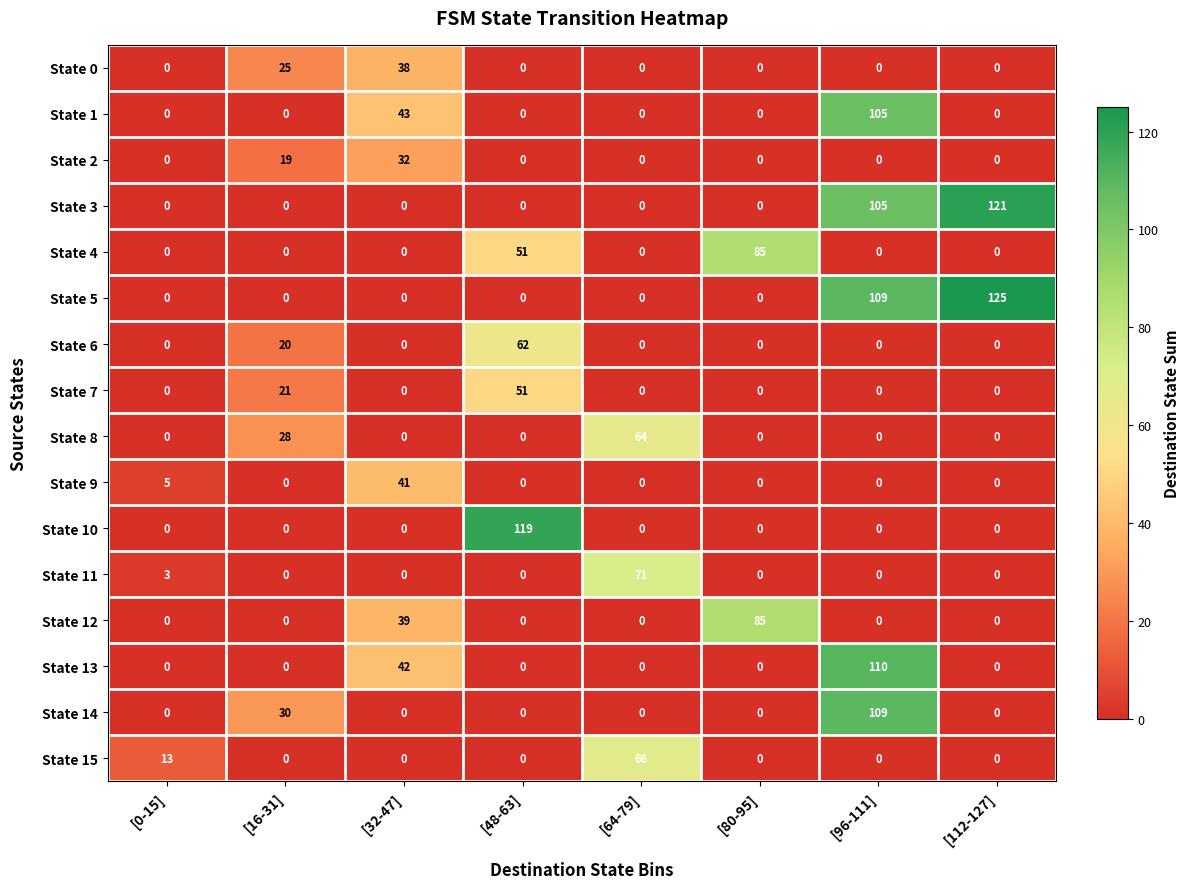

Which series has the largest range (max minus min)?

State 5